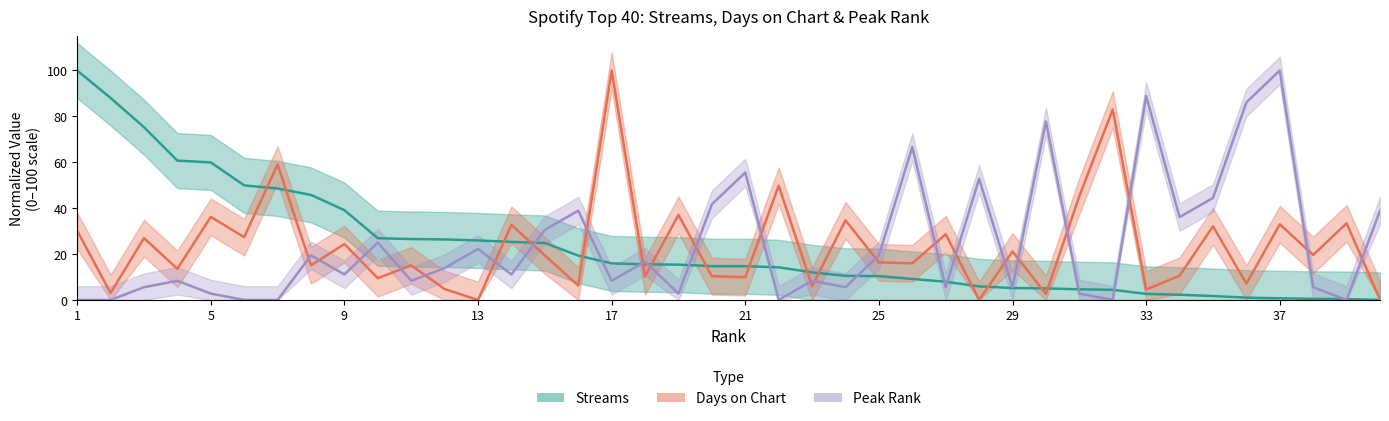

What is the difference between the maximum and second lowest values in the Streams (normalized) series?

99.6